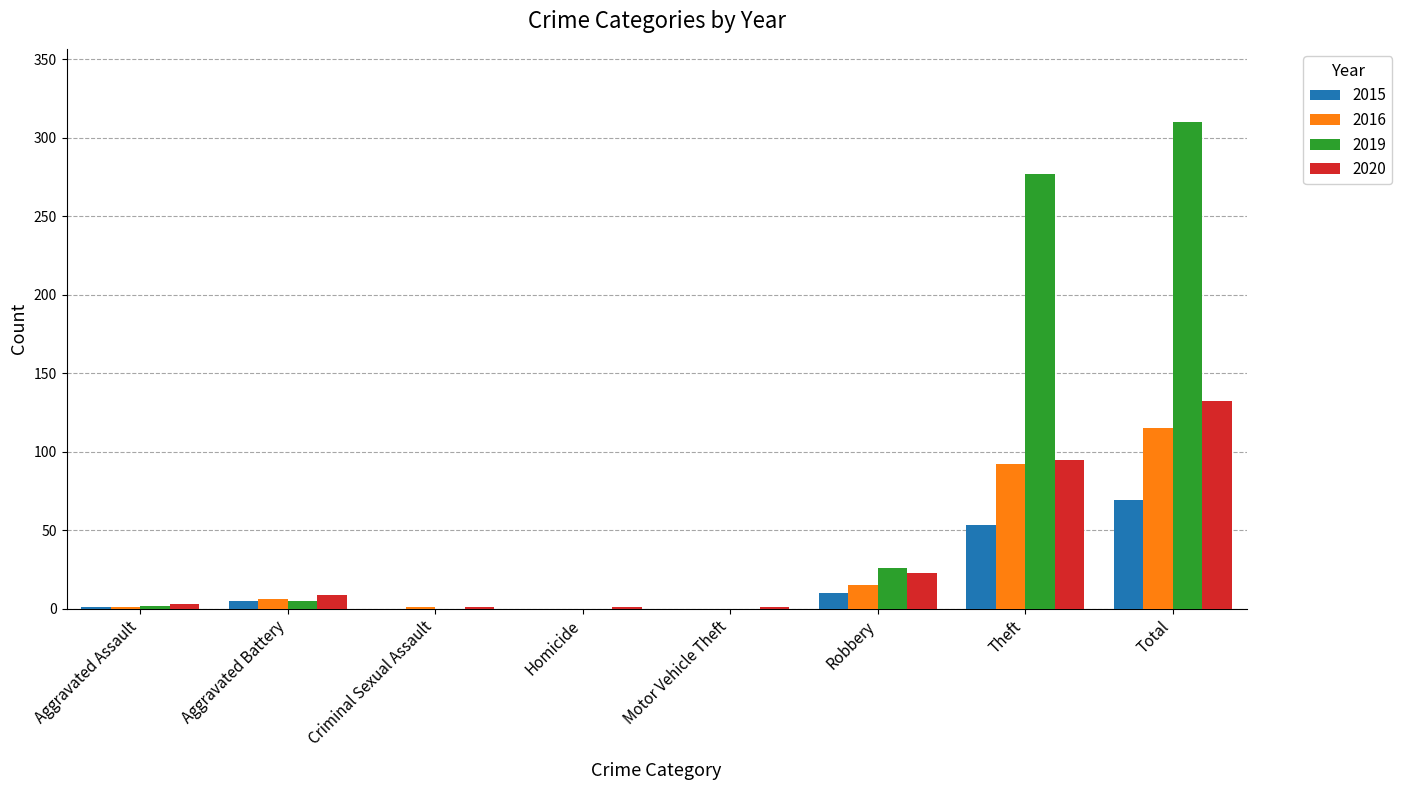

At which category is the sum across all series the highest?

Total